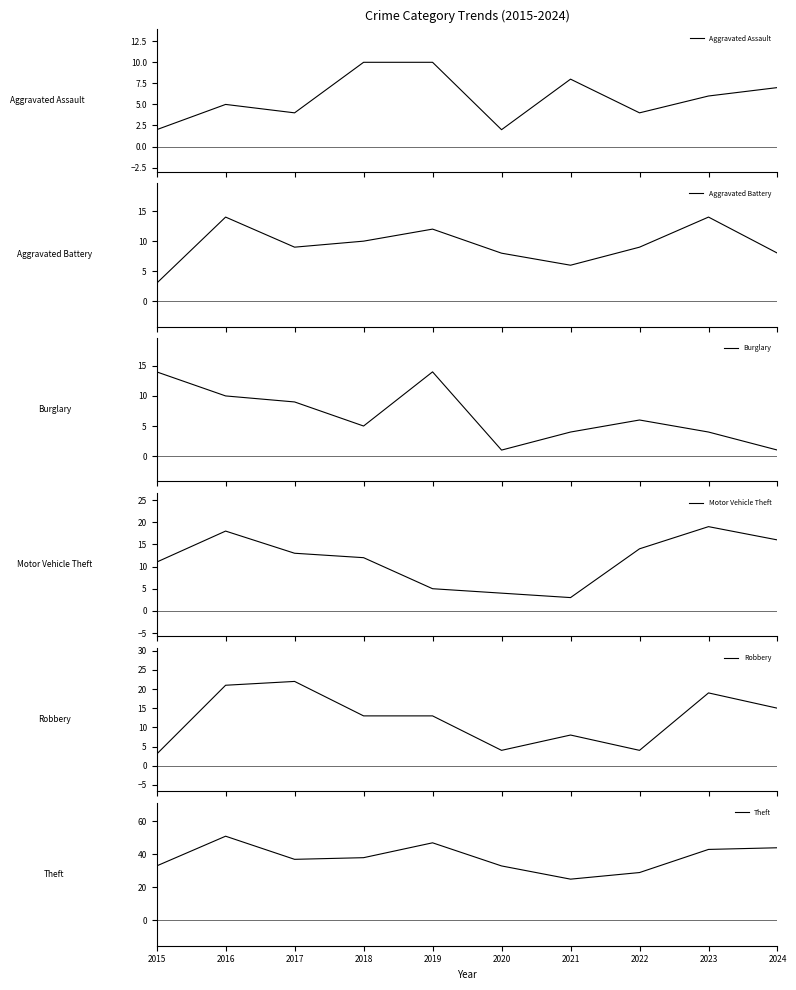

Rank the categories by Aggravated Battery value from highest to lowest.

2016, 2023, 2019, 2018, 2017, 2022, 2020, 2024, 2021, 2015